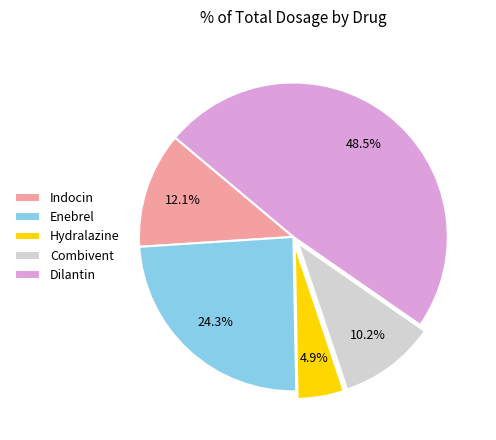

What percentage is the Indocin slice, to the nearest percent?

12%